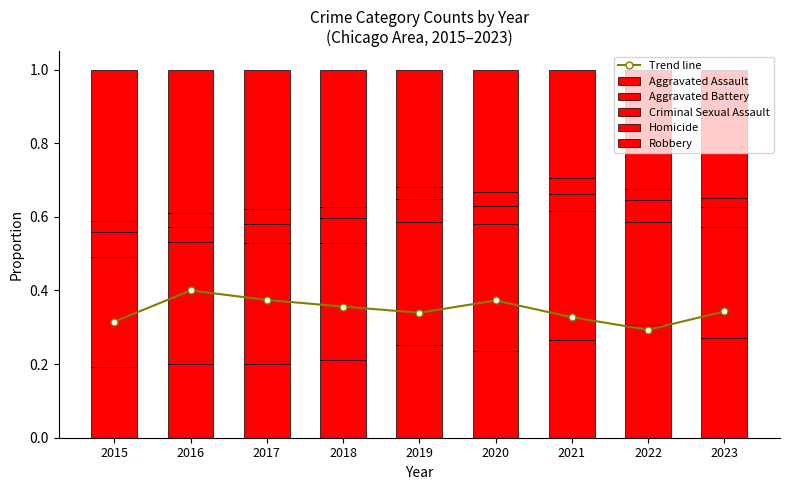

What are all the series names shown in the legend?

Trend line, Aggravated Assault, Aggravated Battery, Criminal Sexual Assault, Homicide, Robbery